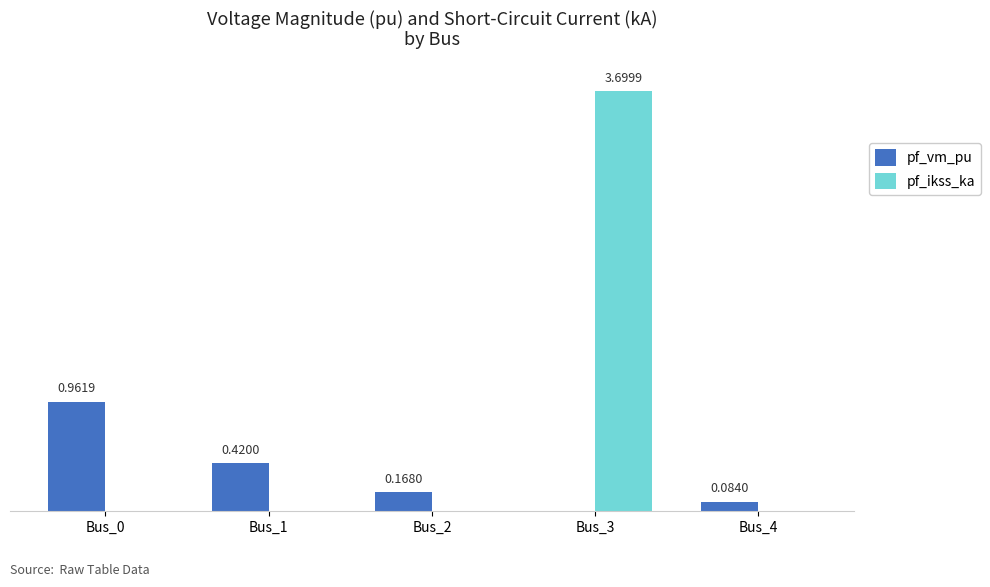

At which category is the sum across all series the highest?

Bus_3